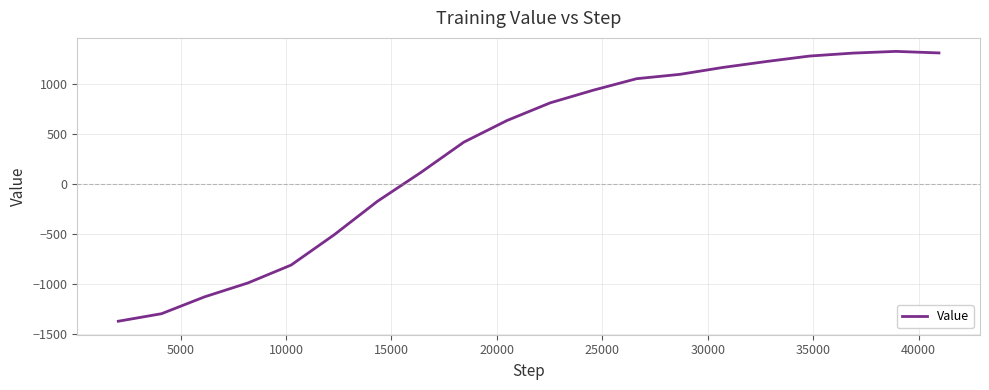

What is the smallest value displayed?

-1369.8